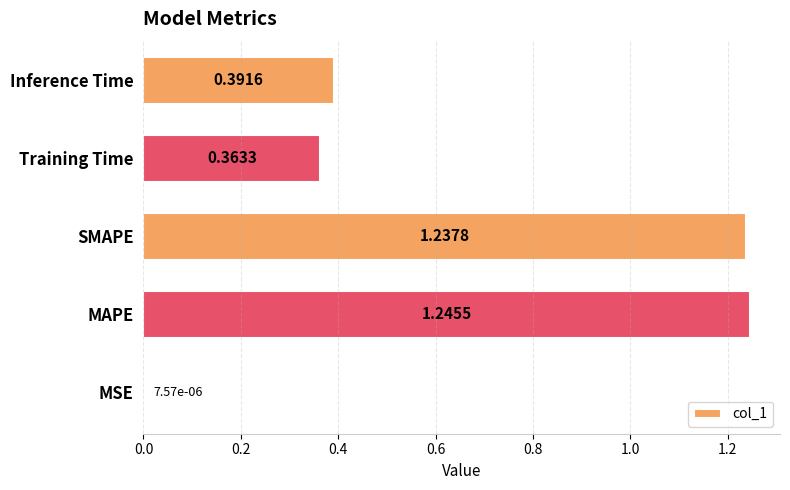

What is the sum of all values?

3.2